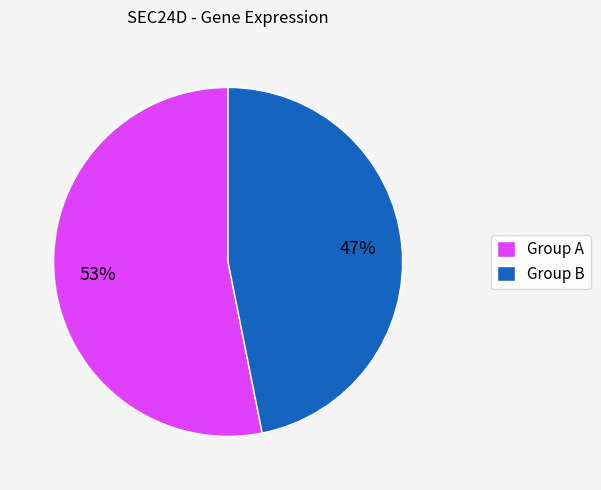

Approximately how many times larger is the value at Group A compared to Group B?

1.1